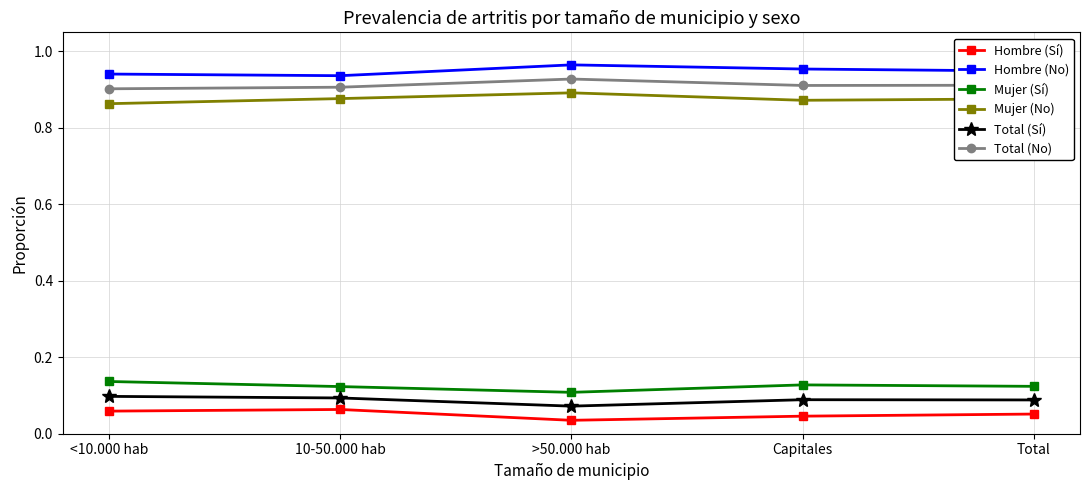

What is the sum of all Mujer (Sí) values?

0.6